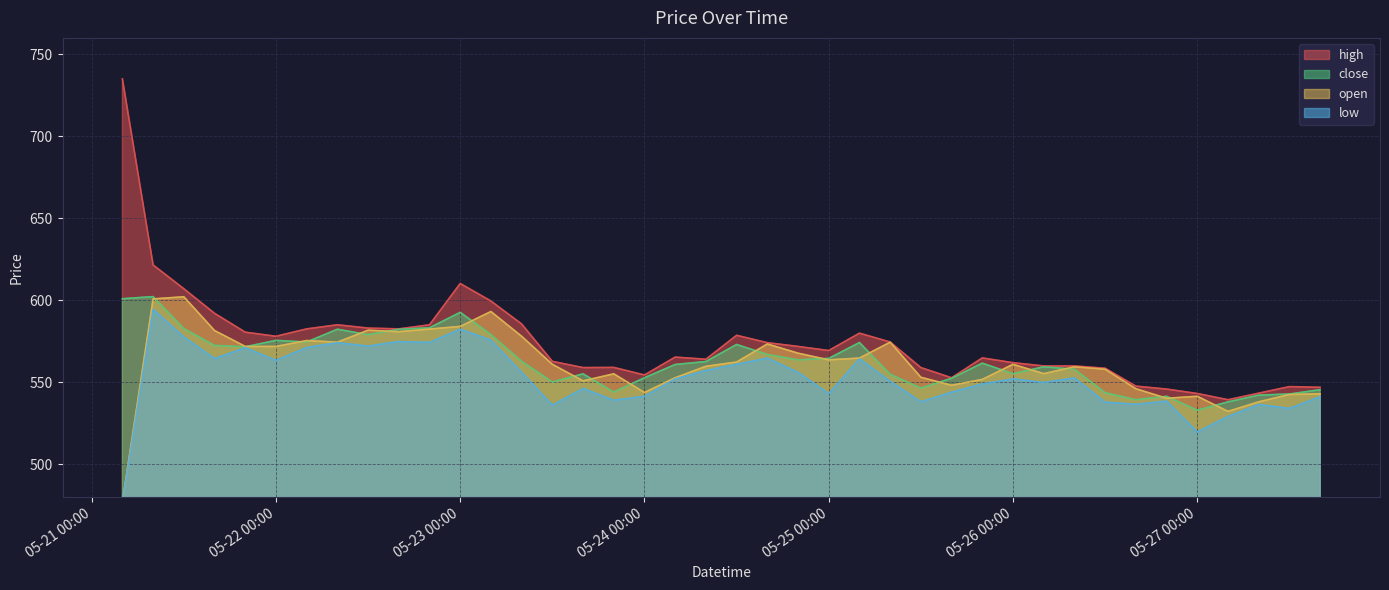

True or false: high has more than 1 points higher than both neighbors.

True